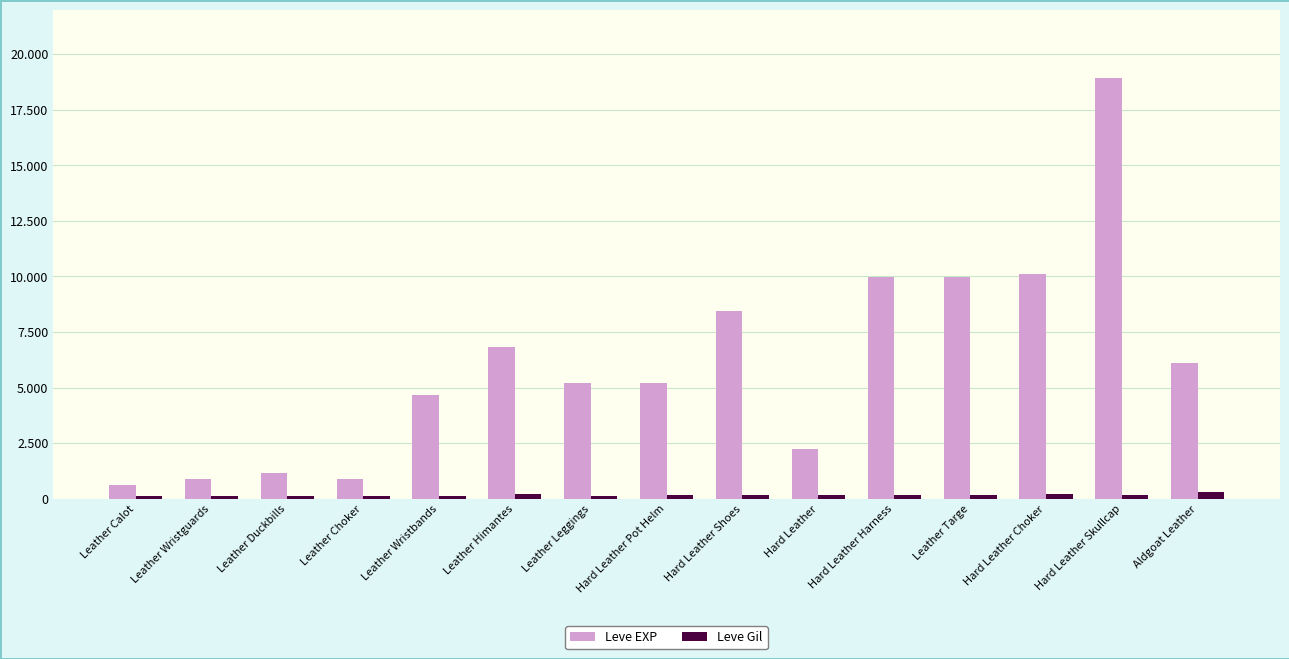

What are all the series names shown in the legend?

Leve EXP, Leve Gil